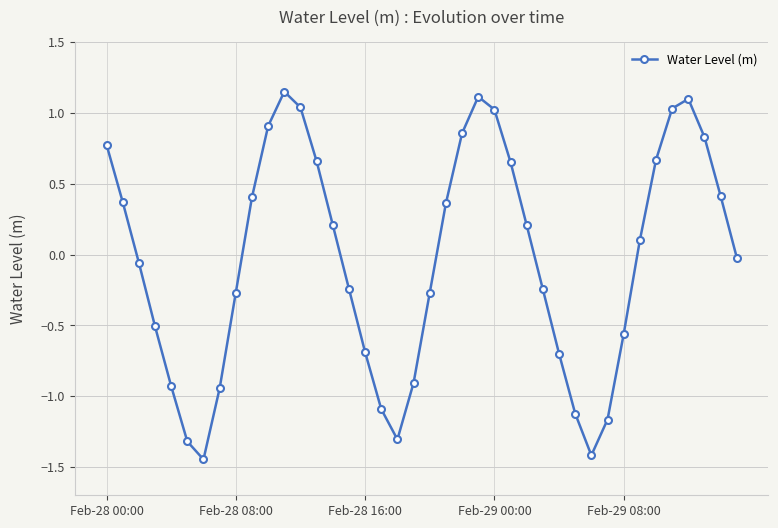

What is the sum of all values?

-1.3